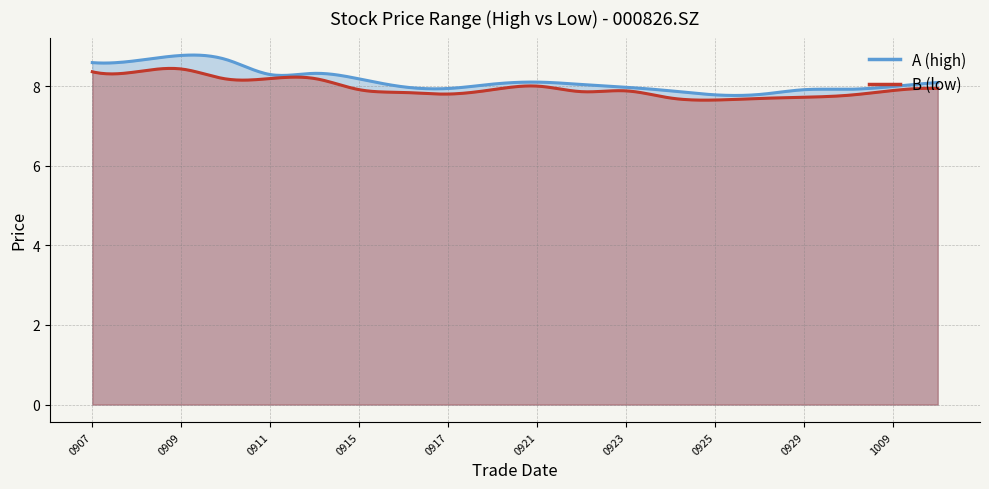

Does the chart display data point markers on the line(s)?

No